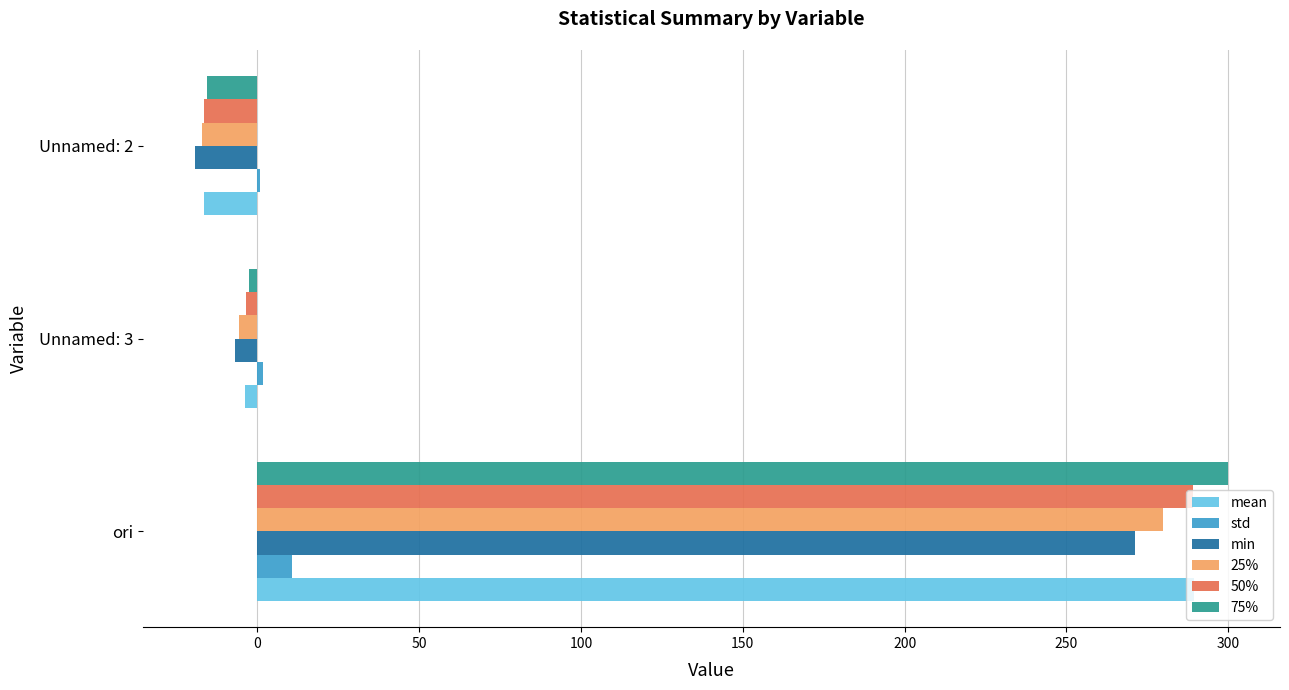

At which category is the sum across all series the highest?

ori